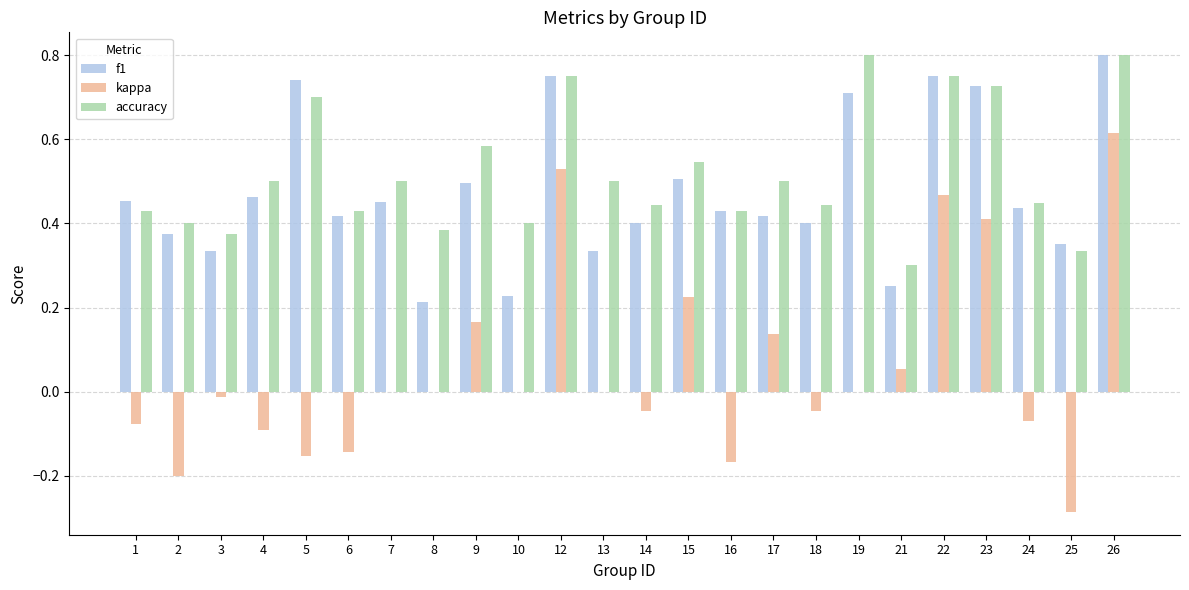

The value of kappa at 10 is -0.3. True or false?

False